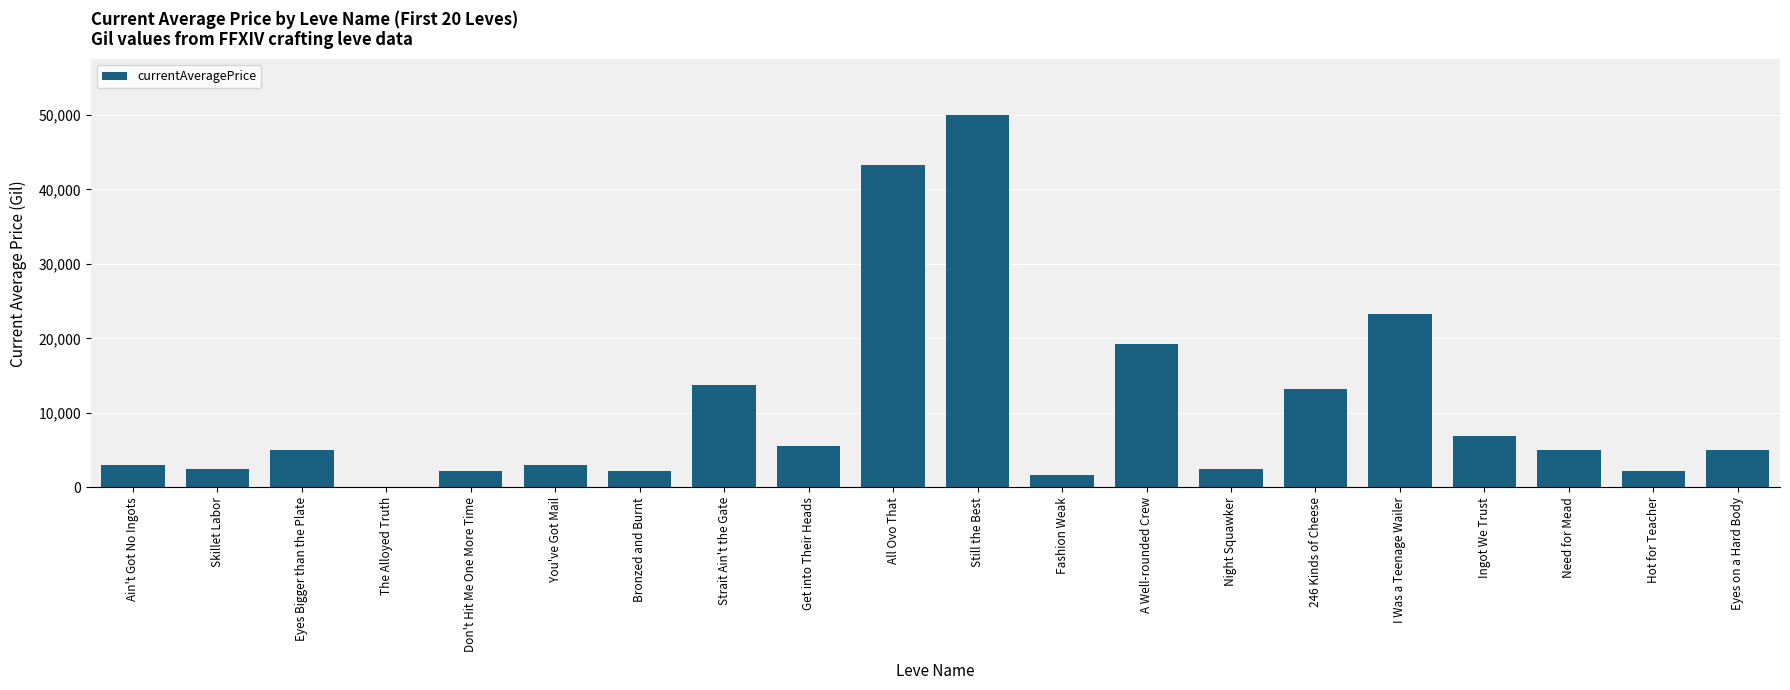

What is the average value?

10489.0